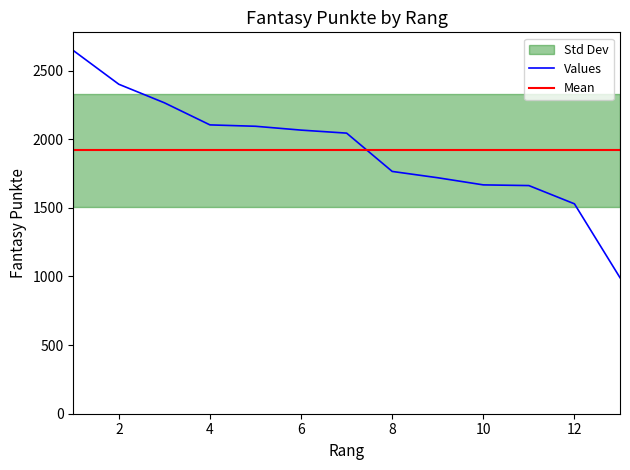

What is the minimum value shown in the chart?

991